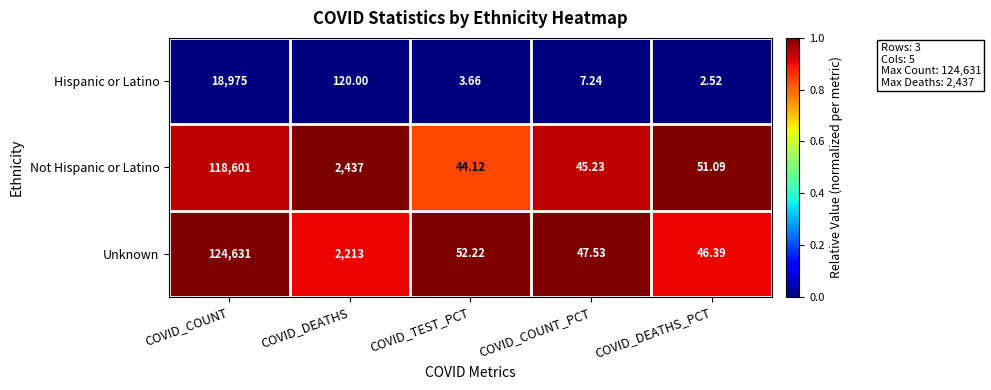

Which label corresponds to the largest value in the chart?

COVID_COUNT